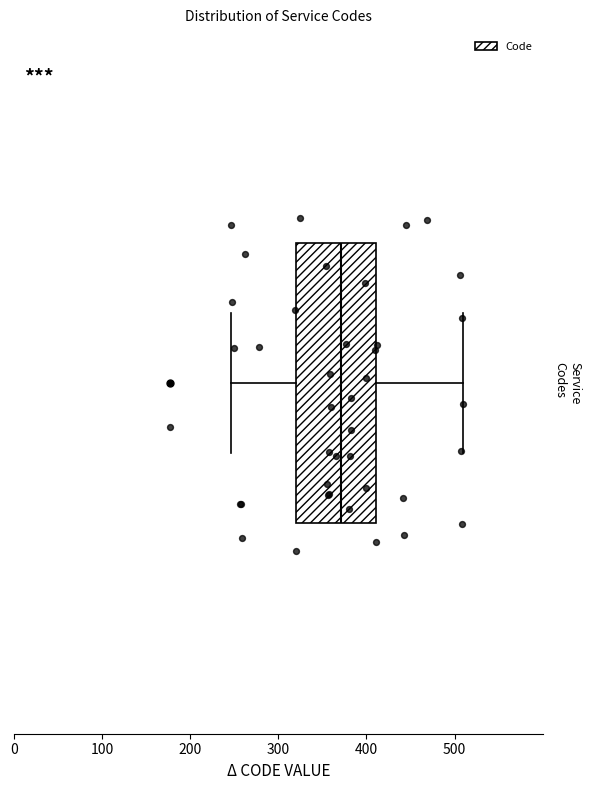

Transcribe this box plot: give where the median line is, the range the box spans, and where the two whiskers end, as read against the x-axis. The values are not printed on the chart, so give them approximately, as read against the axis.

median 370, box 320 to 410, whiskers 250 to 510